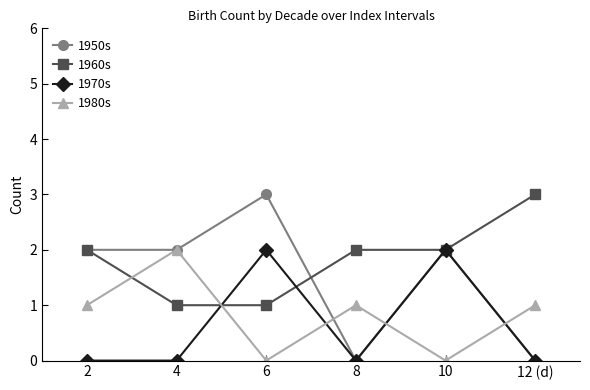

Does the chart display data point markers on the line(s)?

Yes